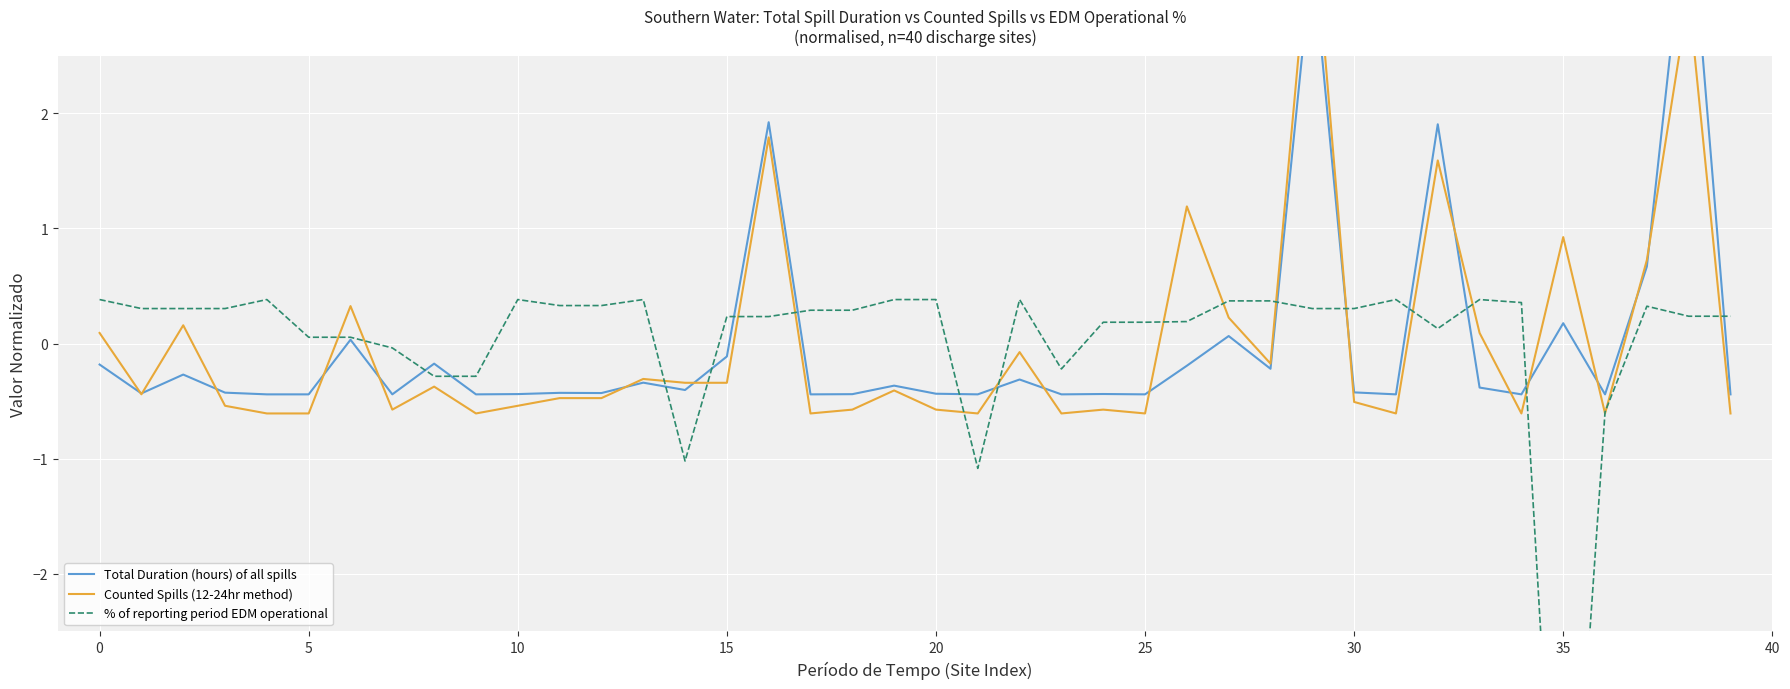

What is the difference between the maximum and second lowest values in the Total Duration (hours) of all spills series?

4.4